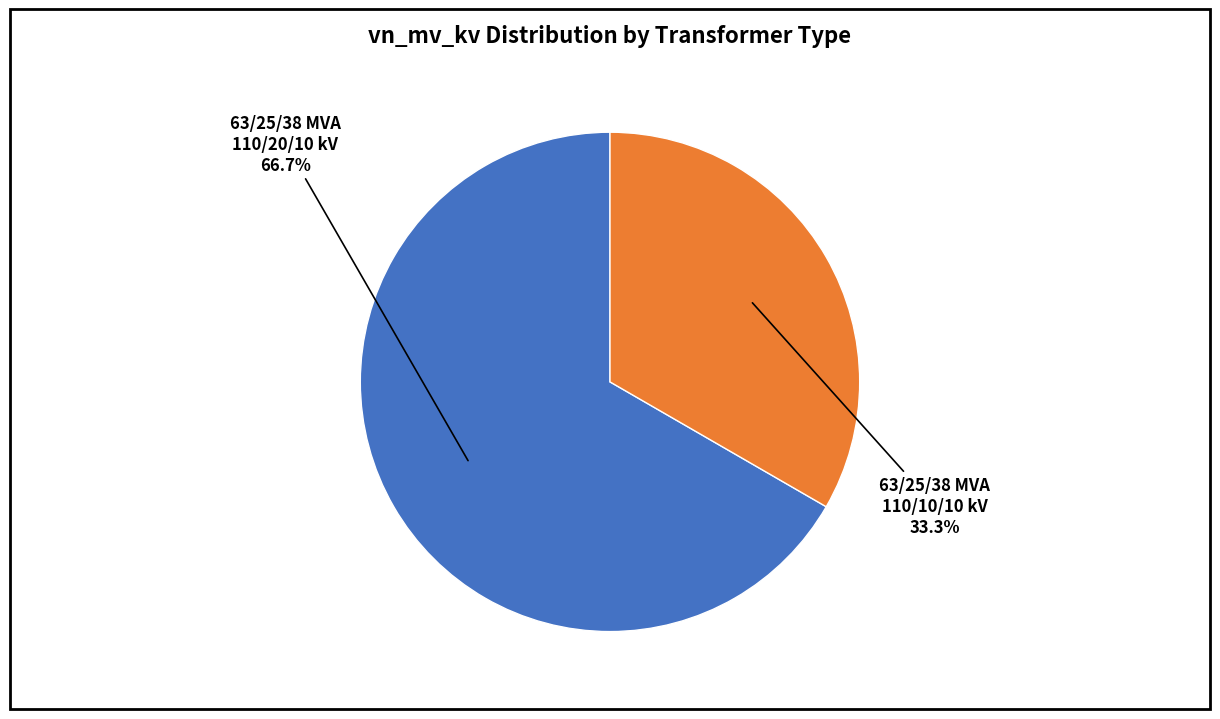

How many slices are in this pie chart?

2